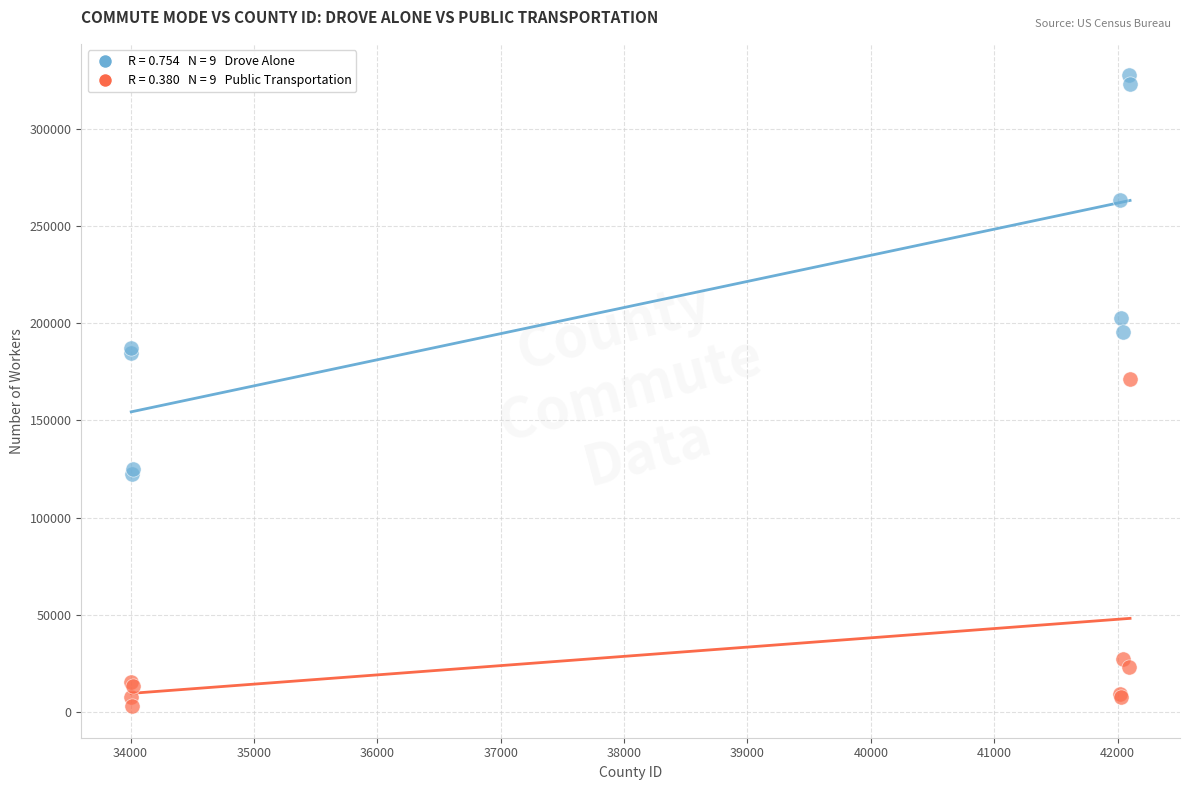

Across all series, what Y value is closest to 165237?

171304